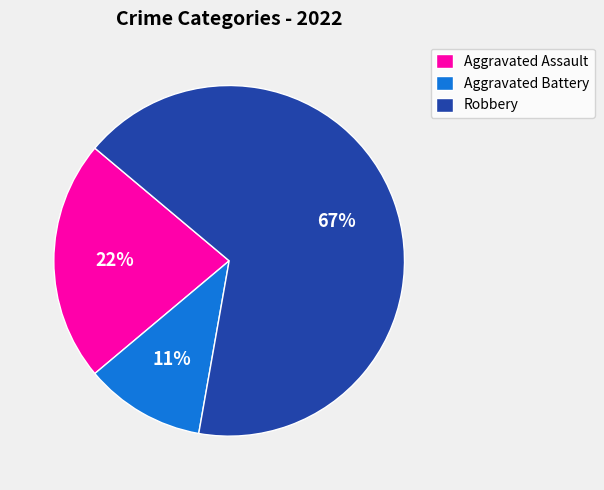

Do Aggravated Assault and Aggravated Battery together represent more than half of the pie?

No